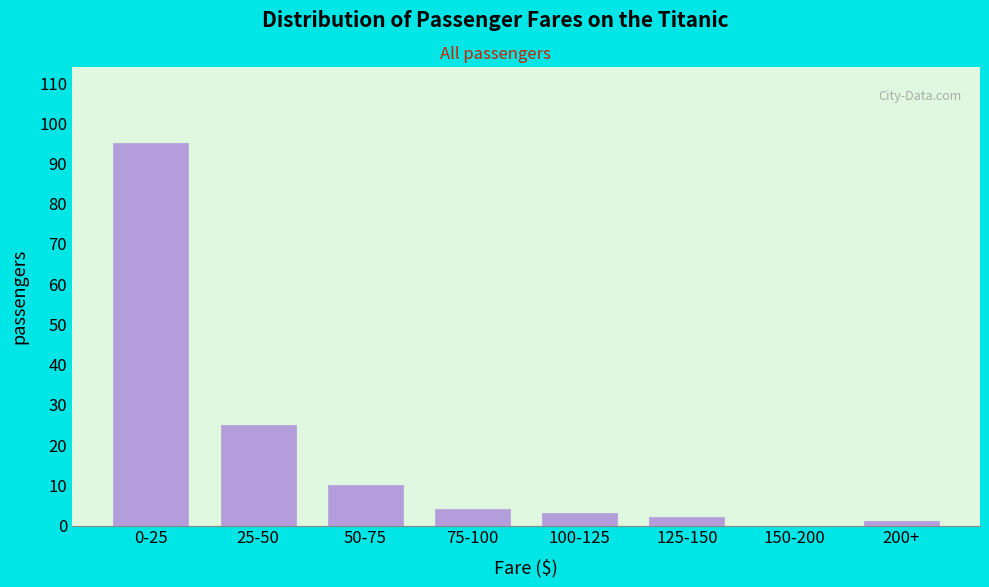

Reading left to right, what are all the values shown in this chart?

0-25=95	25-50=25	50-75=10	75-100=4	100-125=3	125-150=2	150-200=0	200+=1